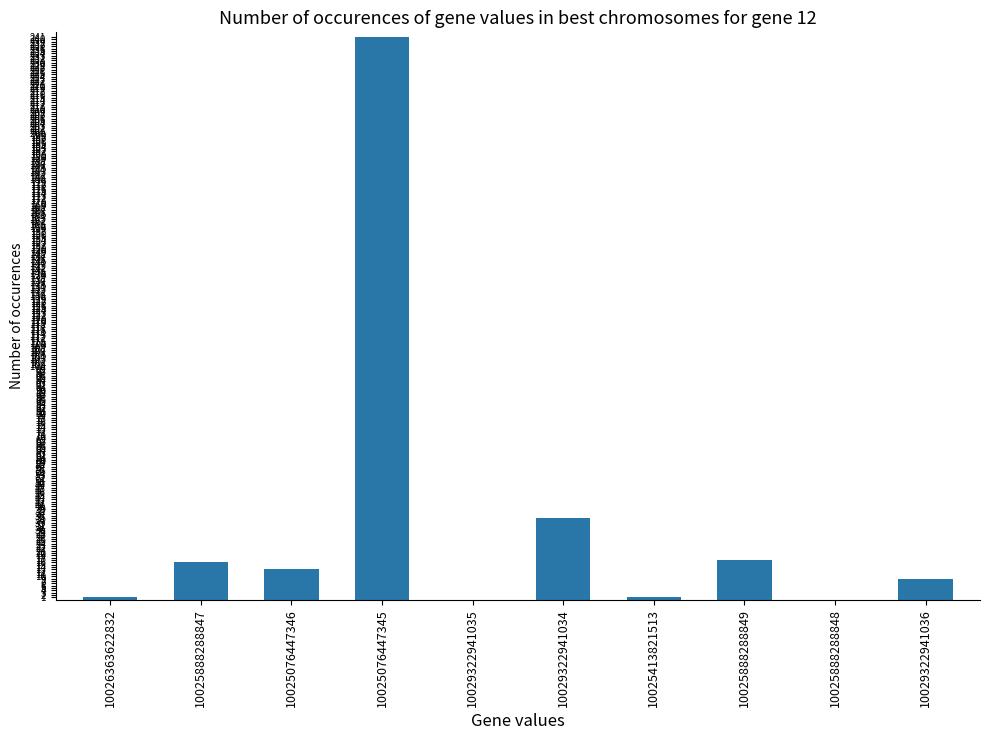

What is the sum of the values at 10025888288848 and 10025888288847?

16